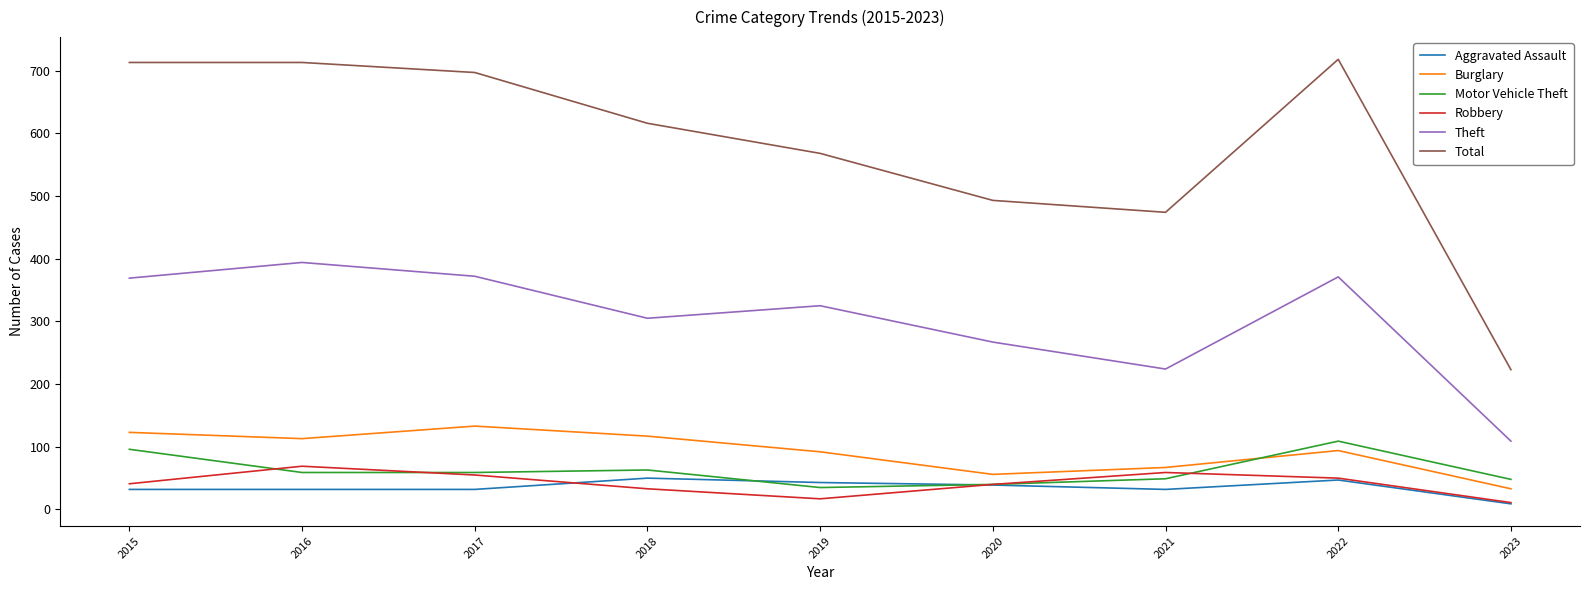

What is the highest value of the Total series?

718